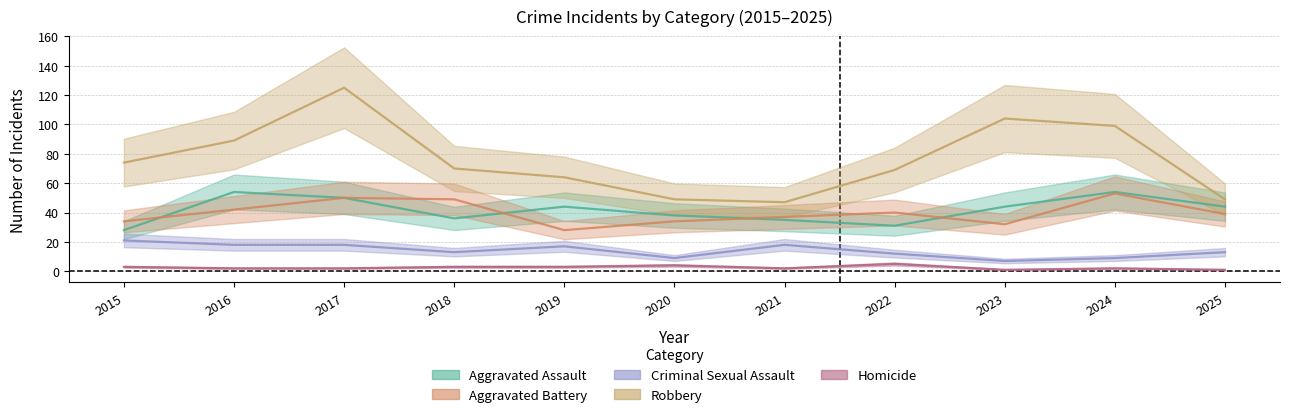

Does the chart have visible grid lines?

Yes